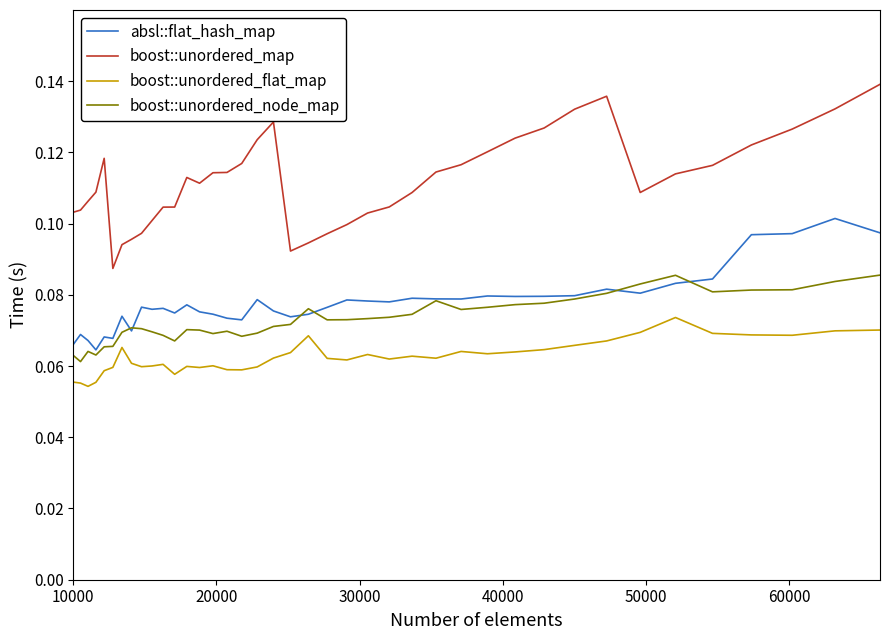

Rank the series by their maximum value, from lowest to highest.

boost::unordered_flat_map, boost::unordered_node_map, absl::flat_hash_map, boost::unordered_map